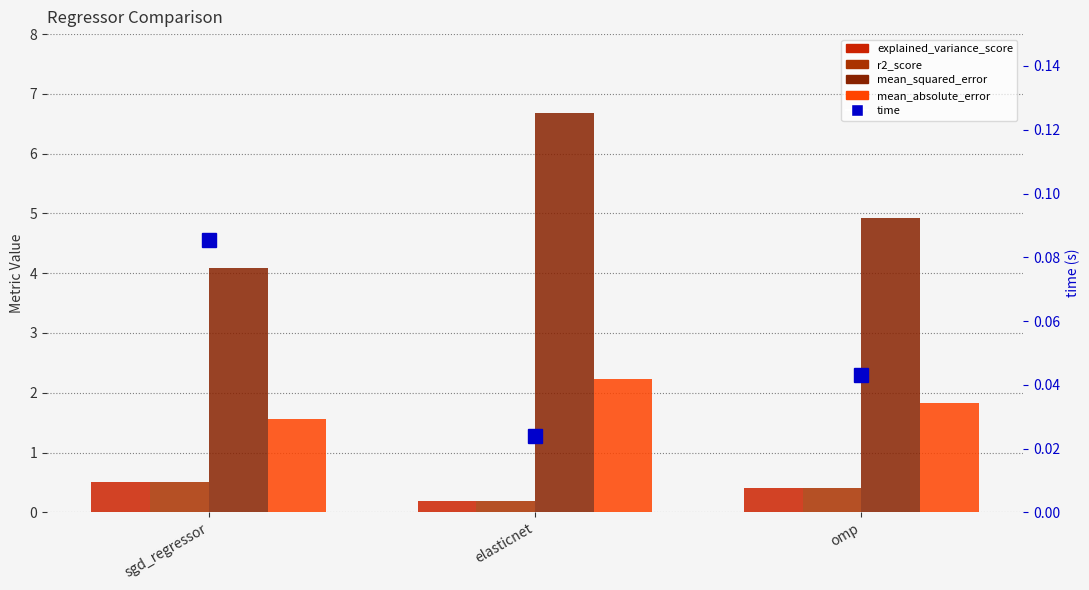

At sgd_regressor, list the series in order from largest to smallest.

mean_squared_error, mean_absolute_error, explained_variance_score, r2_score, time